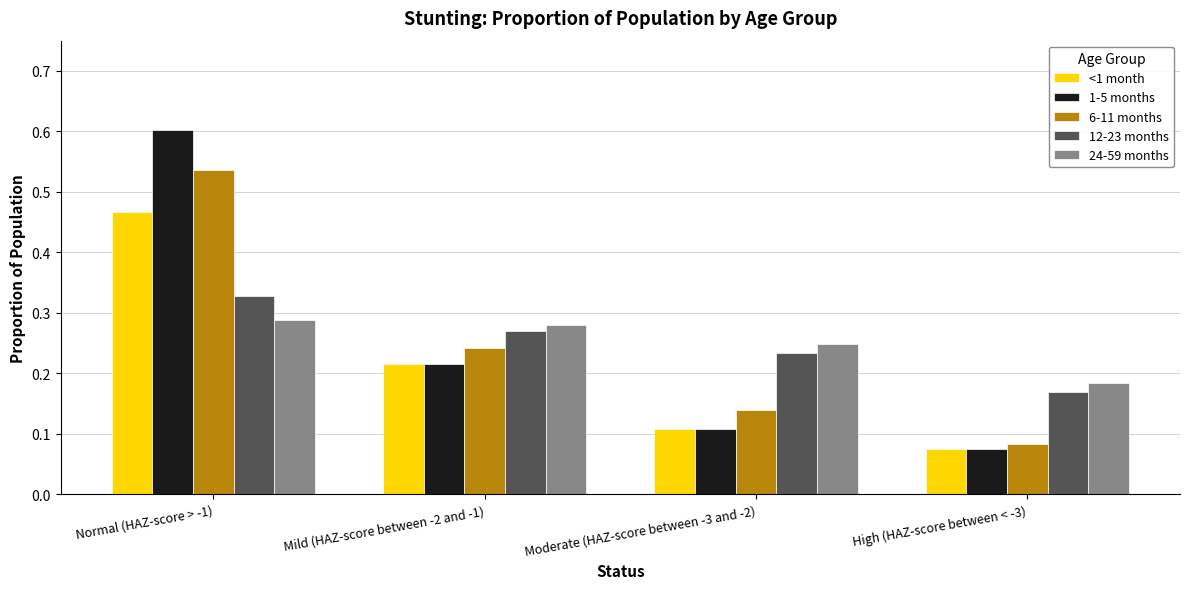

What is the sum of all 6-11 months values?

1.0